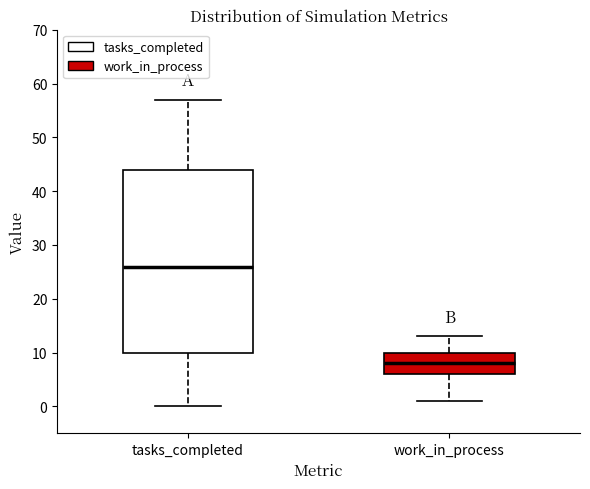

Which box's median line is the lowest?

work_in_process